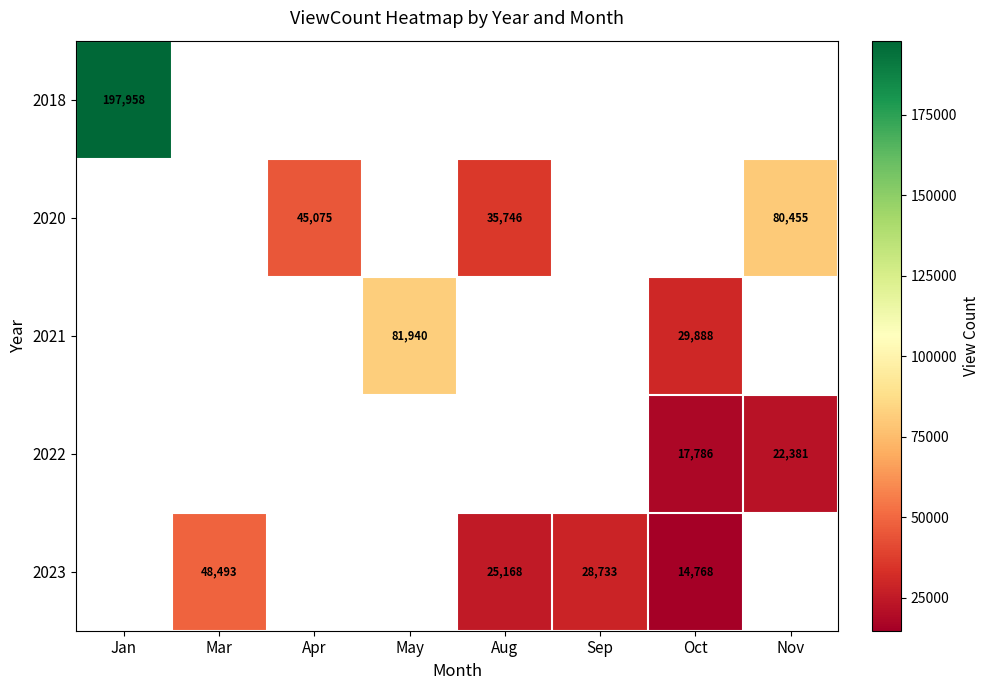

The 2021 series shows 9595 at Oct. True or false?

False